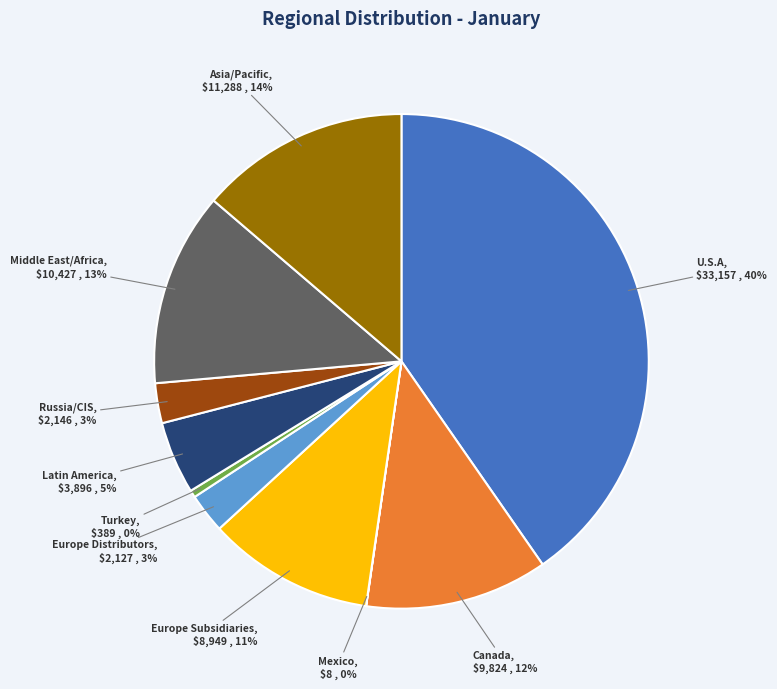

To the nearest percent, what is the average slice percentage?

10%